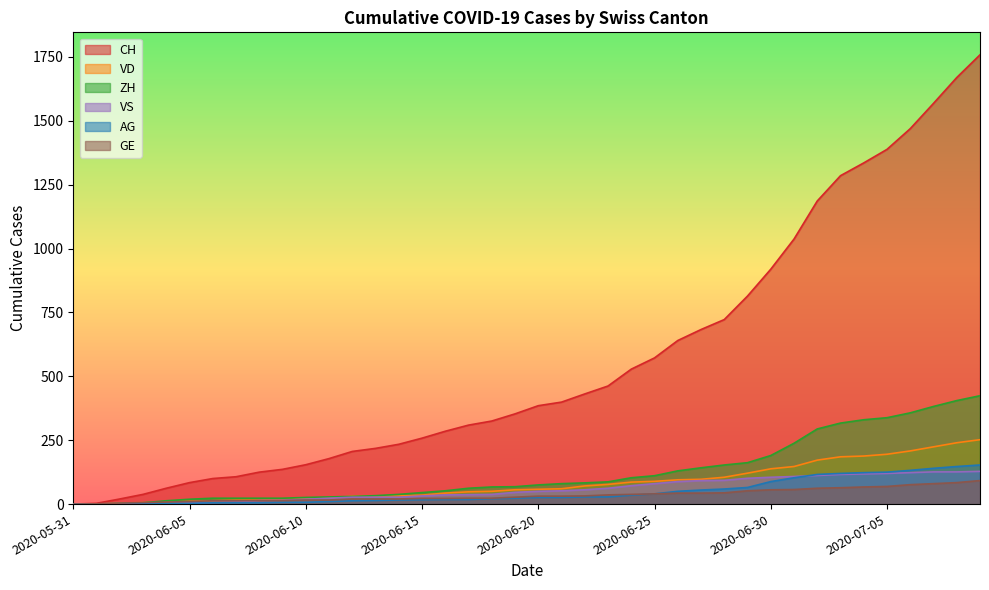

Reading right to left, what are all the values shown in this chart?

CH: 1758	1669	1568	1469	1388	1335	1285	1186	1037	919	814	722	683	640	572	528	462	431	399	385	353	325	309	285	258	234	218	206	178	154	136	125	107	100	84	62	38	20	3	0
VD: 252	240	224	208	195	188	185	172	147	138	121	105	97	95	89	86	77	71	60	58	56	50	48	43	35	32	31	31	24	20	19	16	15	13	11	9	6	4	0	0
ZH: 424	405	382	357	338	330	317	294	238	190	162	153	142	130	111	103	87	83	80	75	68	67	62	52	45	38	33	30	28	26	23	23	23	23	19	13	5	2	0	0
VS: 128	126	126	123	120	118	116	112	108	105	101	93	92	88	80	72	62	56	52	50	46	38	37	36	32	27	27	27	23	19	15	14	9	7	6	4	2	2	1	0
AG: 153	147	140	132	125	123	120	116	103	88	65	59	55	50	40	35	28	28	26	26	23	21	18	18	17	16	14	13	10	7	7	5	5	5	3	3	1	0	0	0
GE: 92	84	80	76	69	67	64	62	57	56	52	44	43	43	40	38	36	32	31	31	27	23	23	22	22	20	20	20	16	16	14	14	13	13	10	8	6	4	1	0